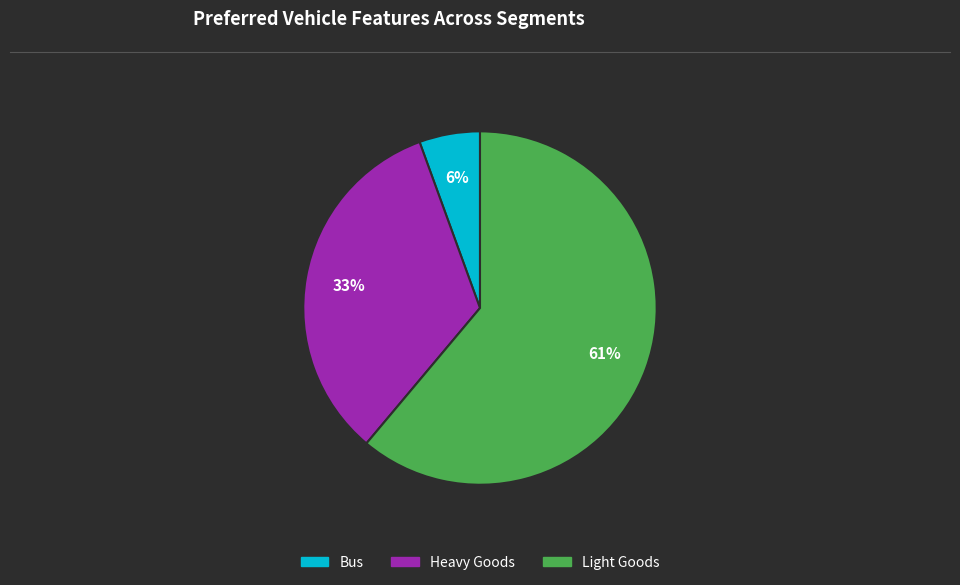

Is it true that Light Goods is 61% of the pie?

True